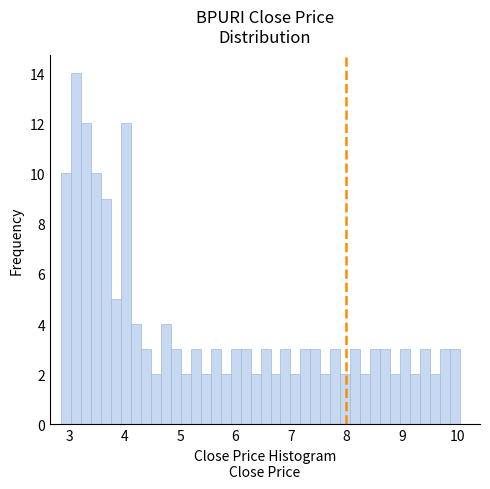

Around what value on the x-axis is the tallest bar? Give the approximate position of its centre, as read against the axis.

3.1